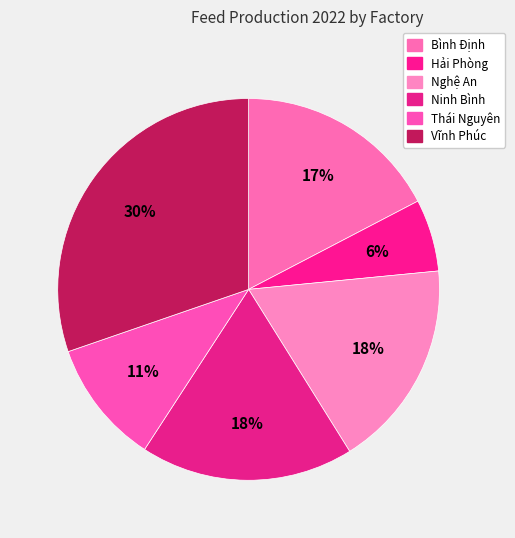

Count the number of slices in the pie.

6